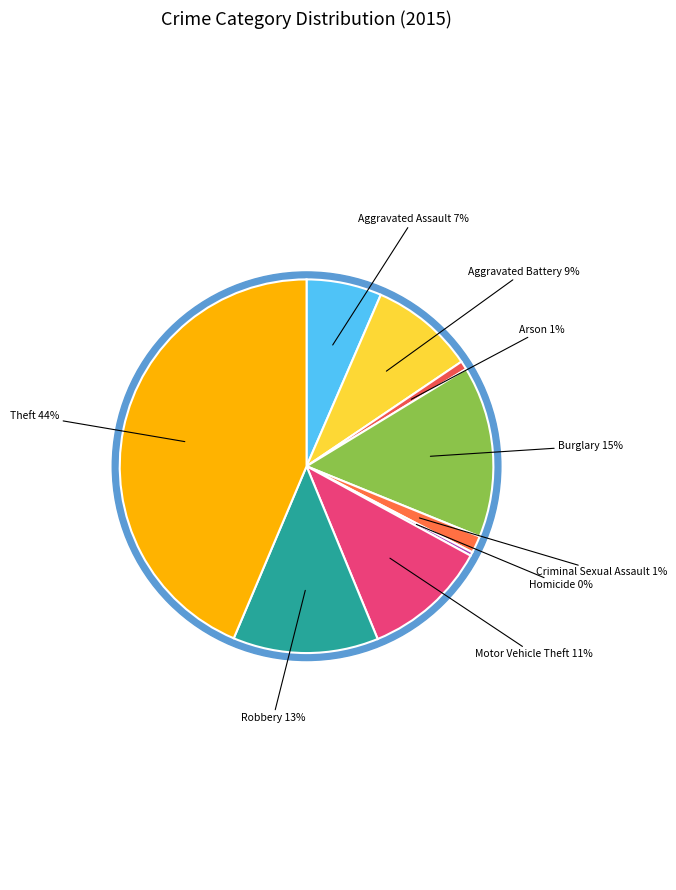

Which category has the biggest portion of the pie?

Theft